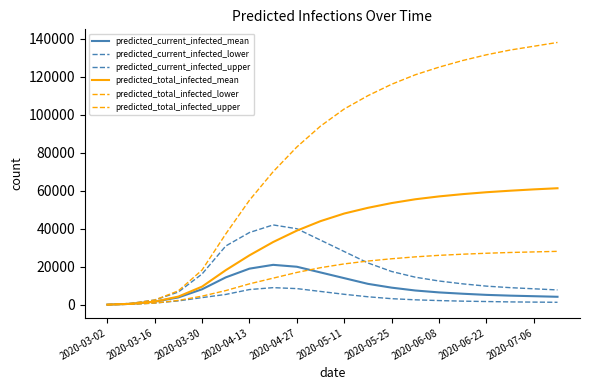

What is the label of the 1st point from the left?

2020-03-02